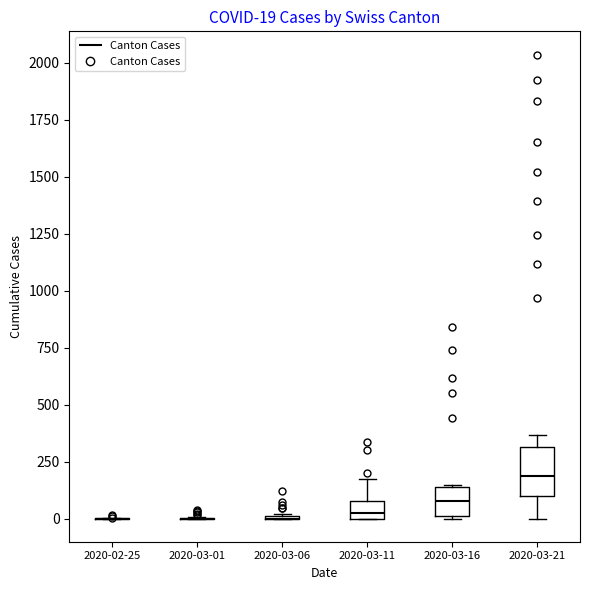

Which box is the tallest, from its lower edge to its upper edge?

2020-03-21